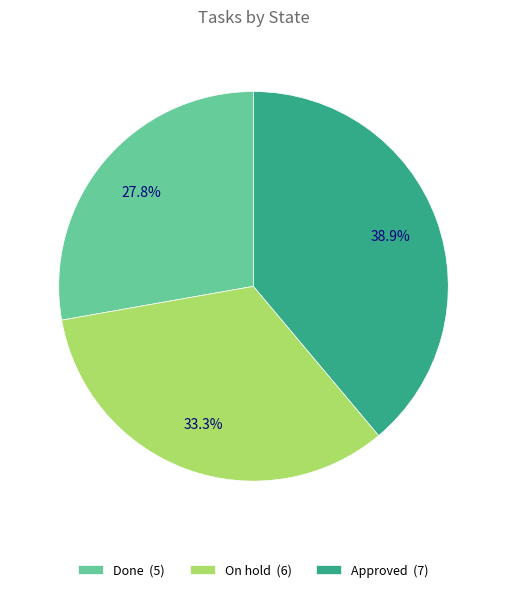

Which slice is the largest?

Approved